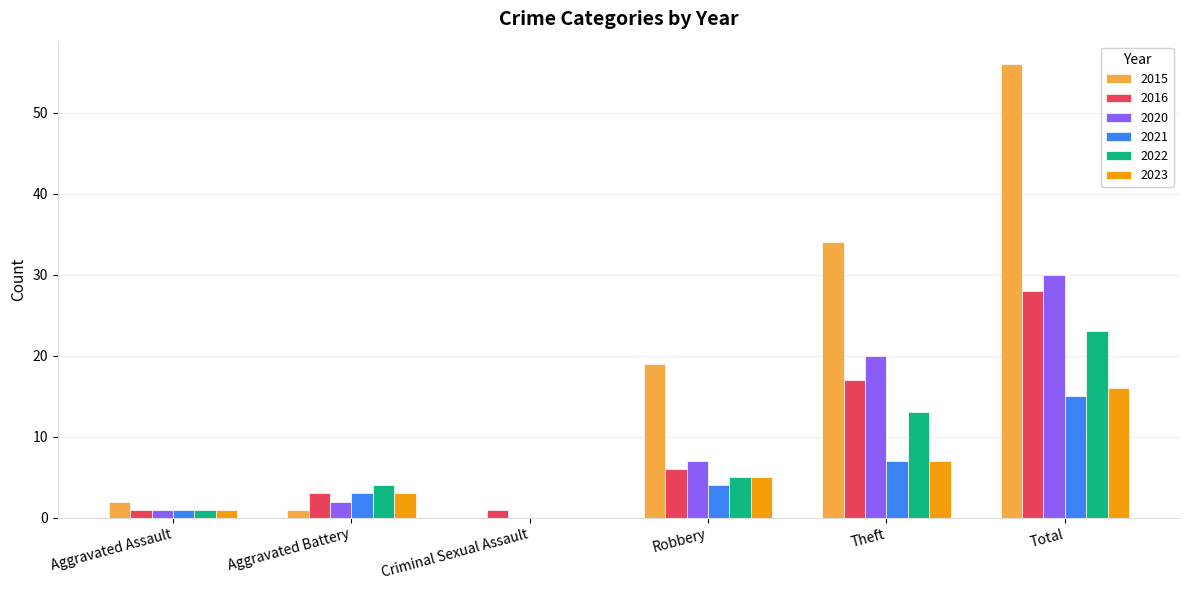

Reading left to right, extract all data points from this chart.

2015: 2	1	0	19	34	56
2016: 1	3	1	6	17	28
2020: 1	2	0	7	20	30
2021: 1	3	0	4	7	15
2022: 1	4	0	5	13	23
2023: 1	3	0	5	7	16